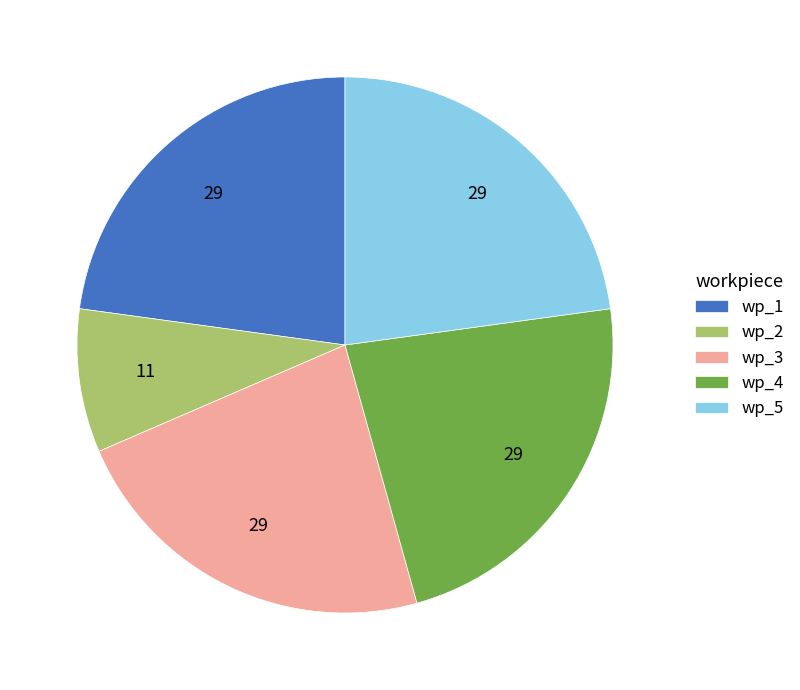

Is it true that wp_1 is 23% of the pie?

True